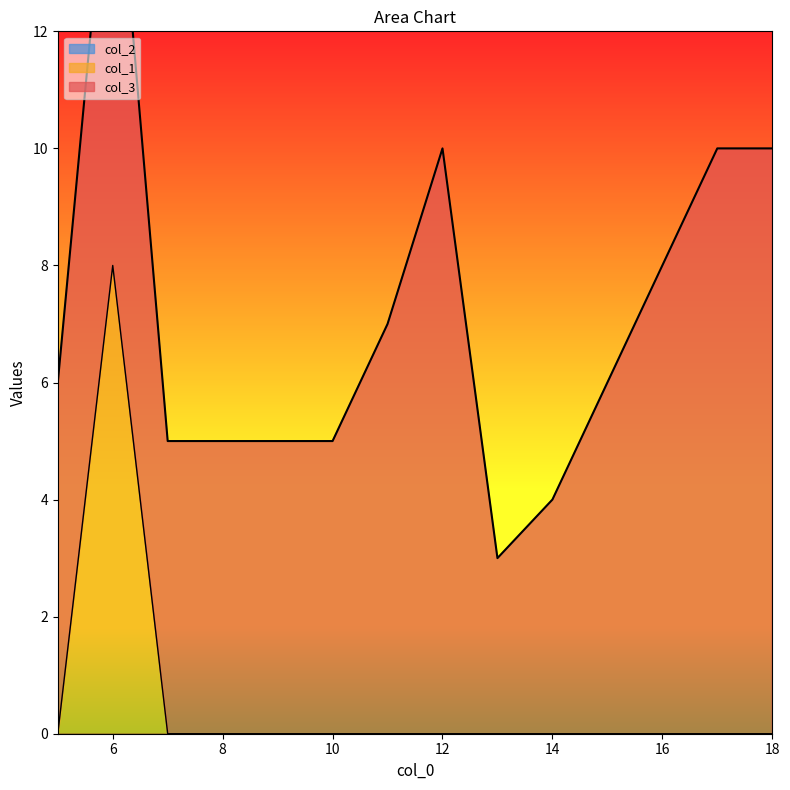

What is the difference between the maximum and second lowest values in the col_3 series?

6